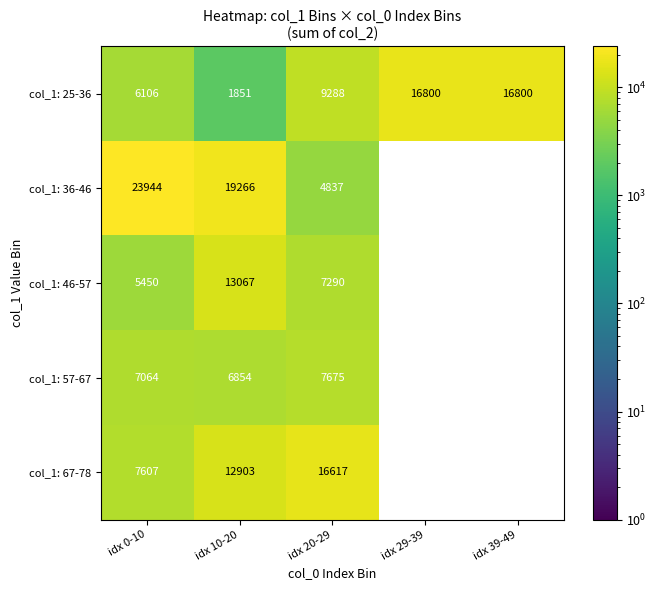

Which category has the highest value across all series?

idx 0-10